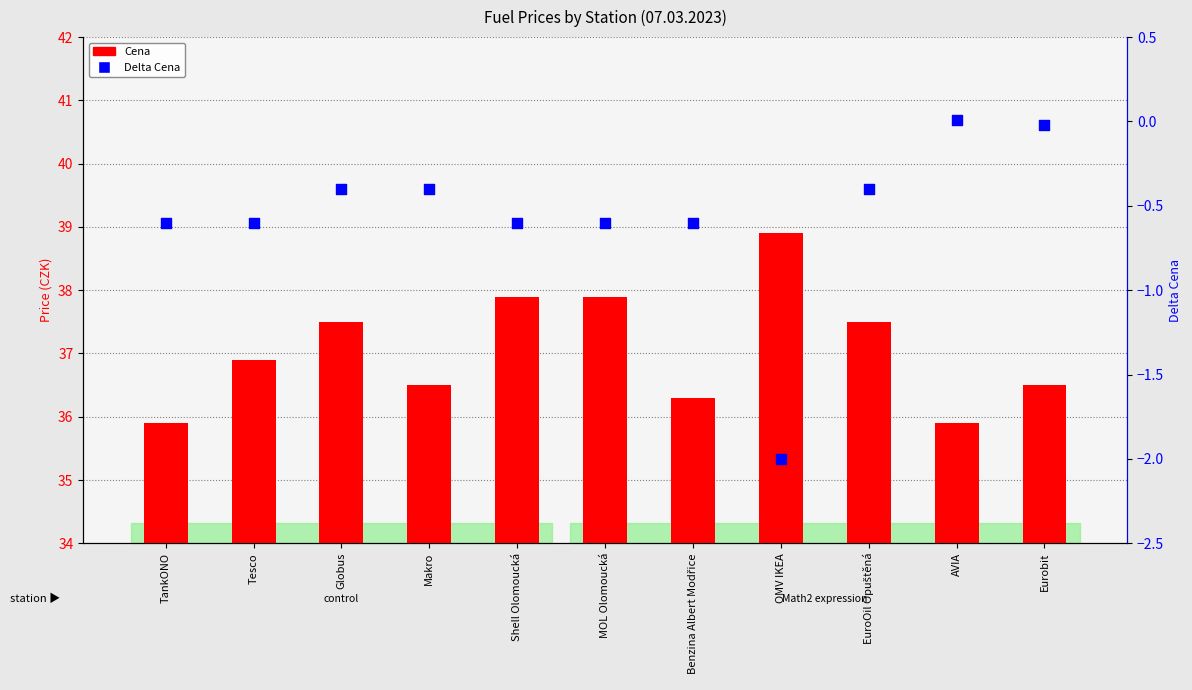

What are all the series names shown in the legend?

Cena, Delta Cena